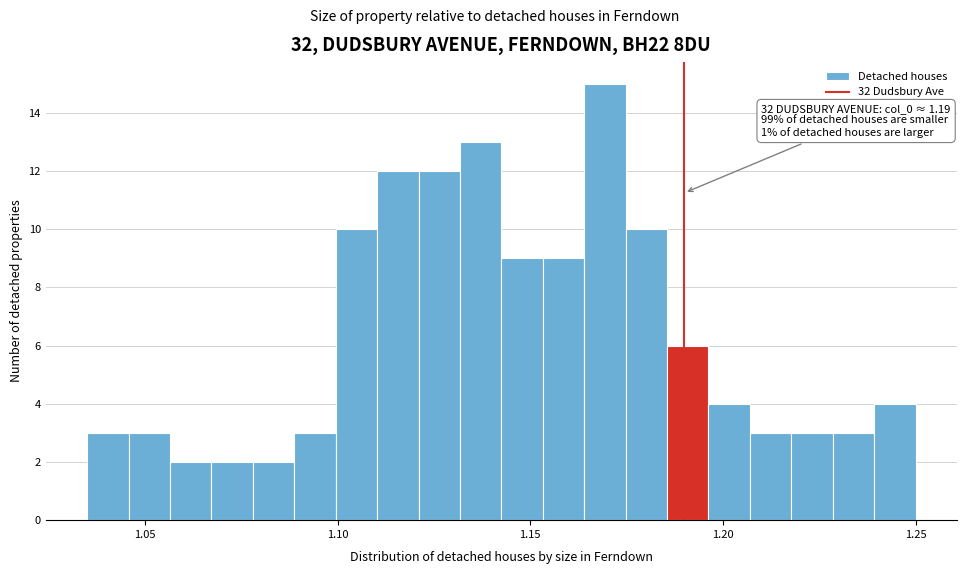

Read against the x-axis, roughly where is the centre of the tallest bar?

1.170